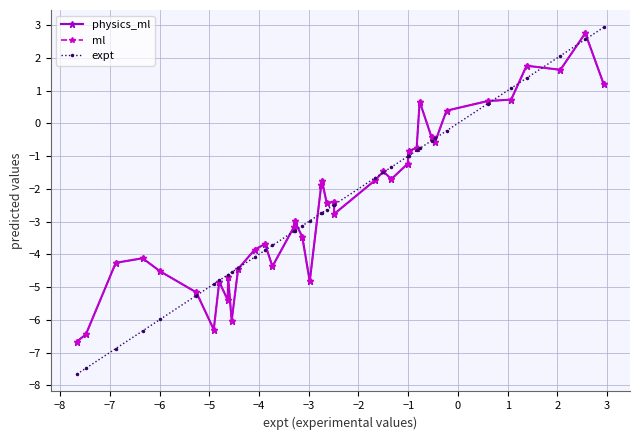

Is it true that ml equals -3.7 at 21?

False